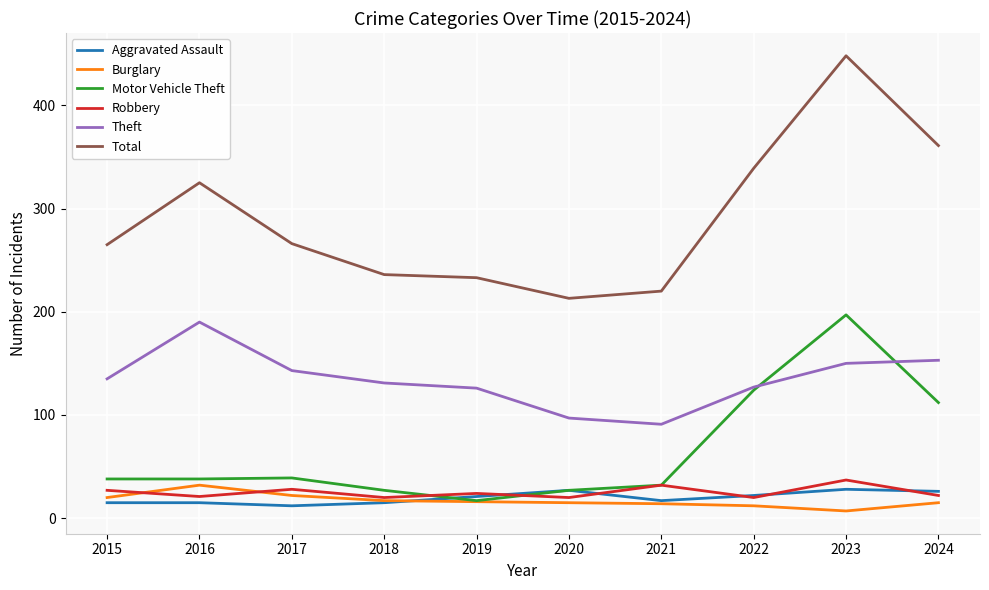

True or false: Total and Robbery cross at least once.

False